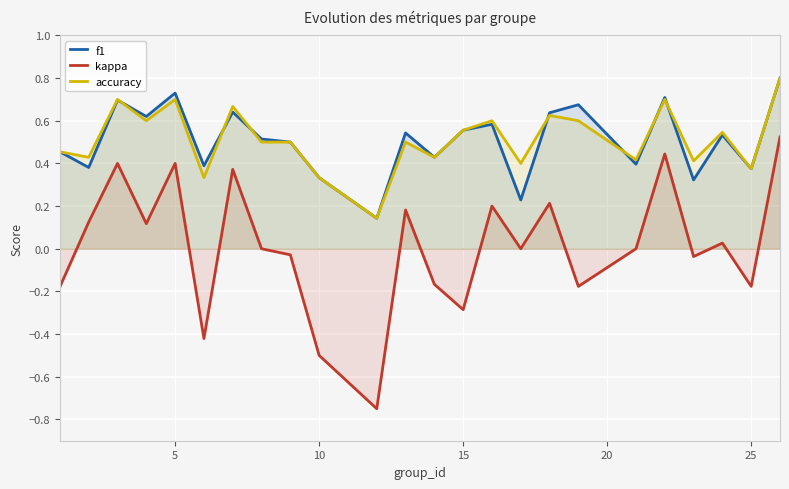

After their last crossing, which series has the higher values: accuracy or f1?

accuracy